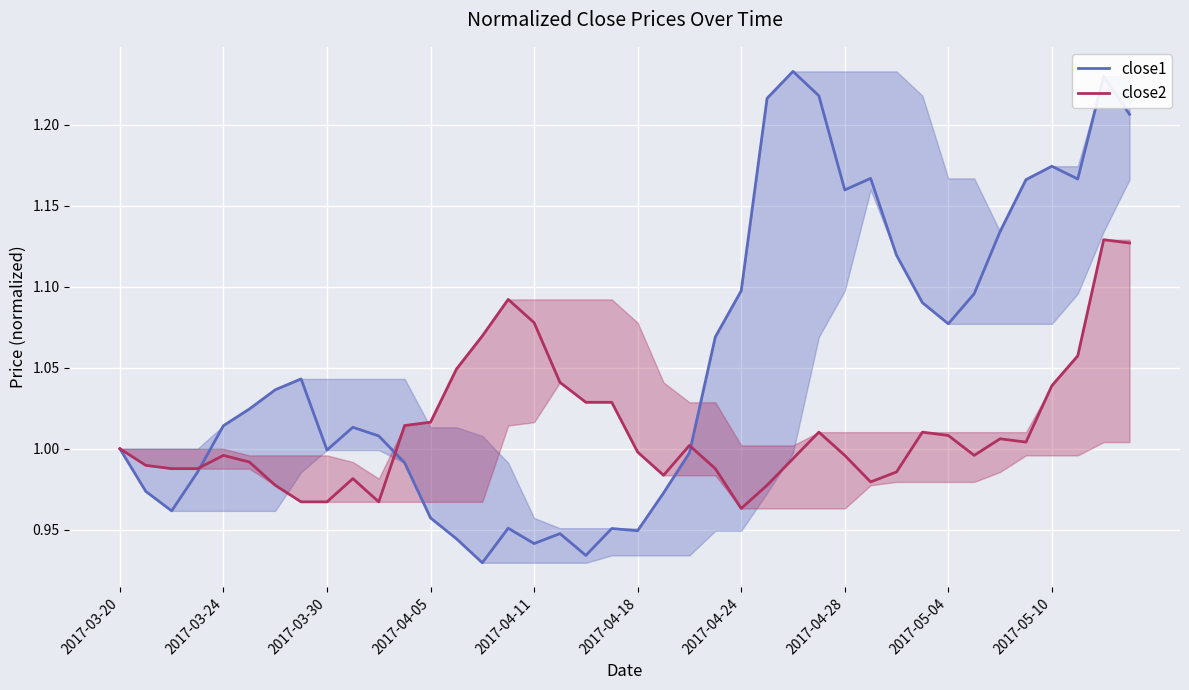

What is the minimum value shown in the chart?

0.9